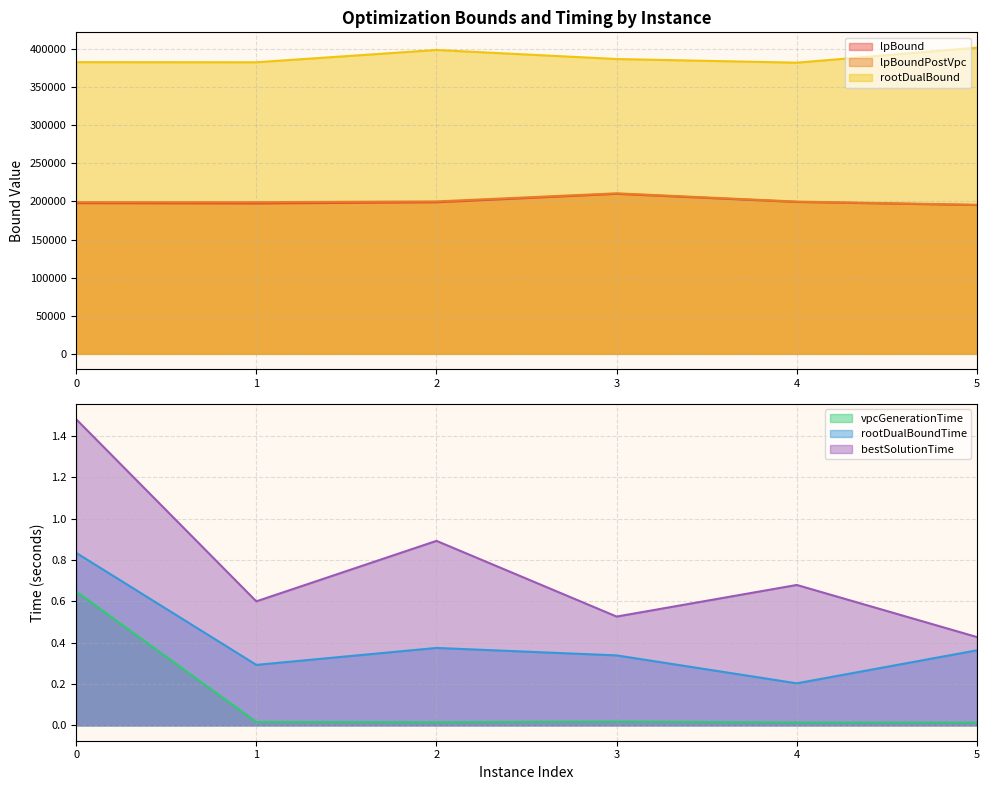

How many interior local valleys does the lpBound series have?

1